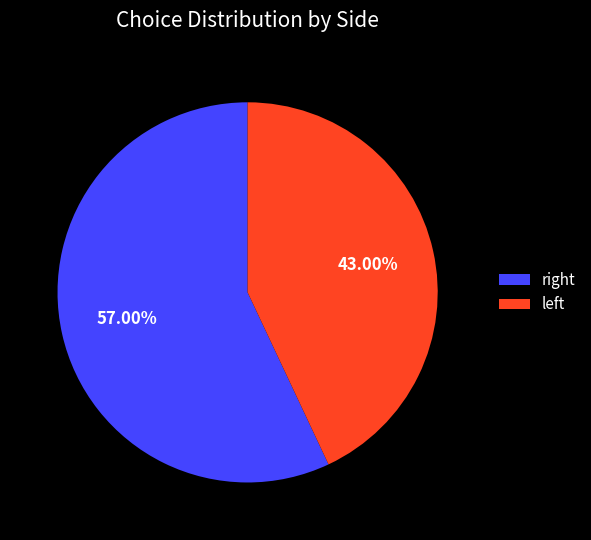

Which slice is the largest?

right